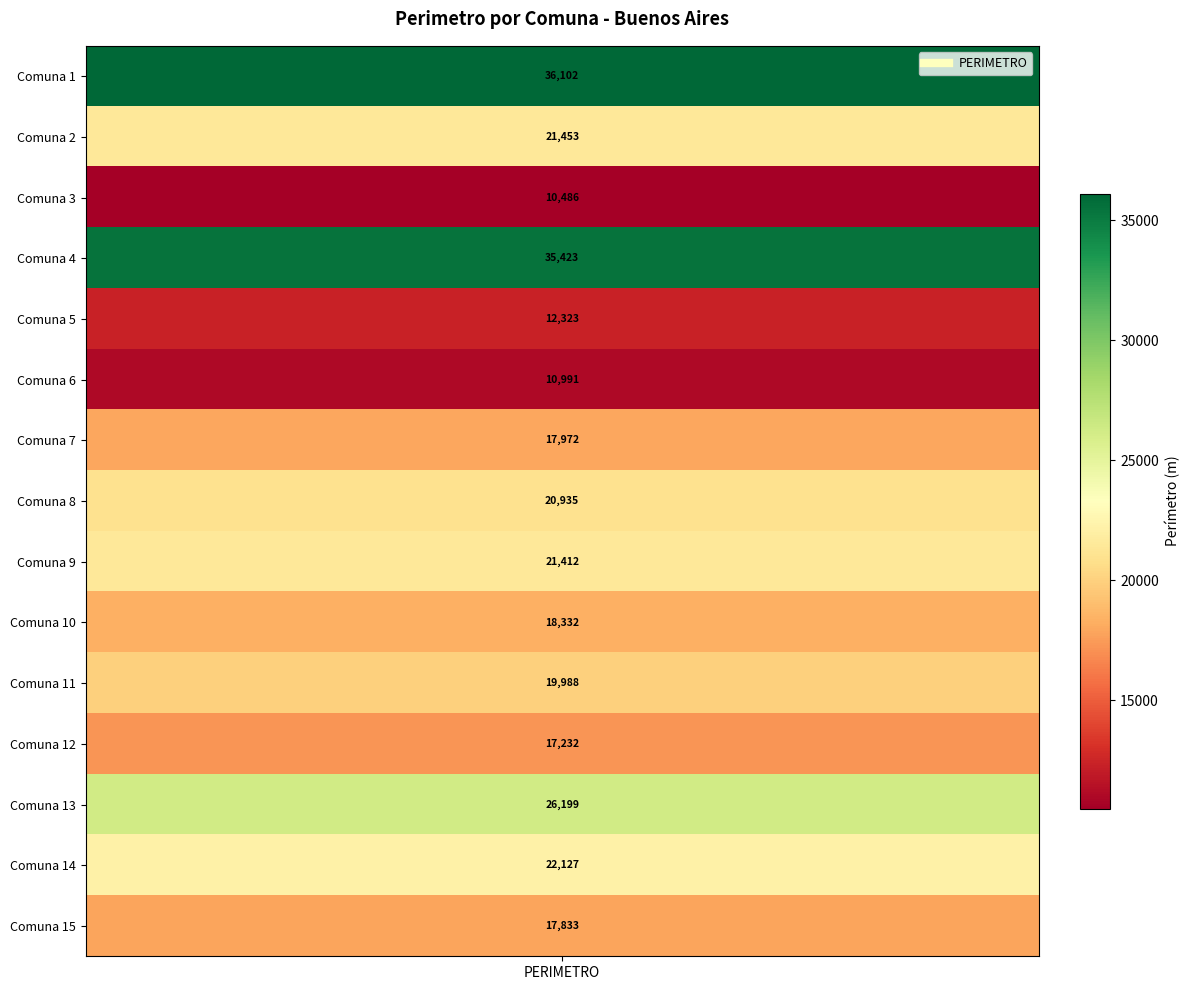

Reading left to right, transcribe all the data shown in this chart.

36102.2	21452.8	10486.3	35423.3	12323.4	10991.0	17972.3	20935.0	21411.7	18332.0	19987.7	17232.2	26198.8	22126.5	17832.6